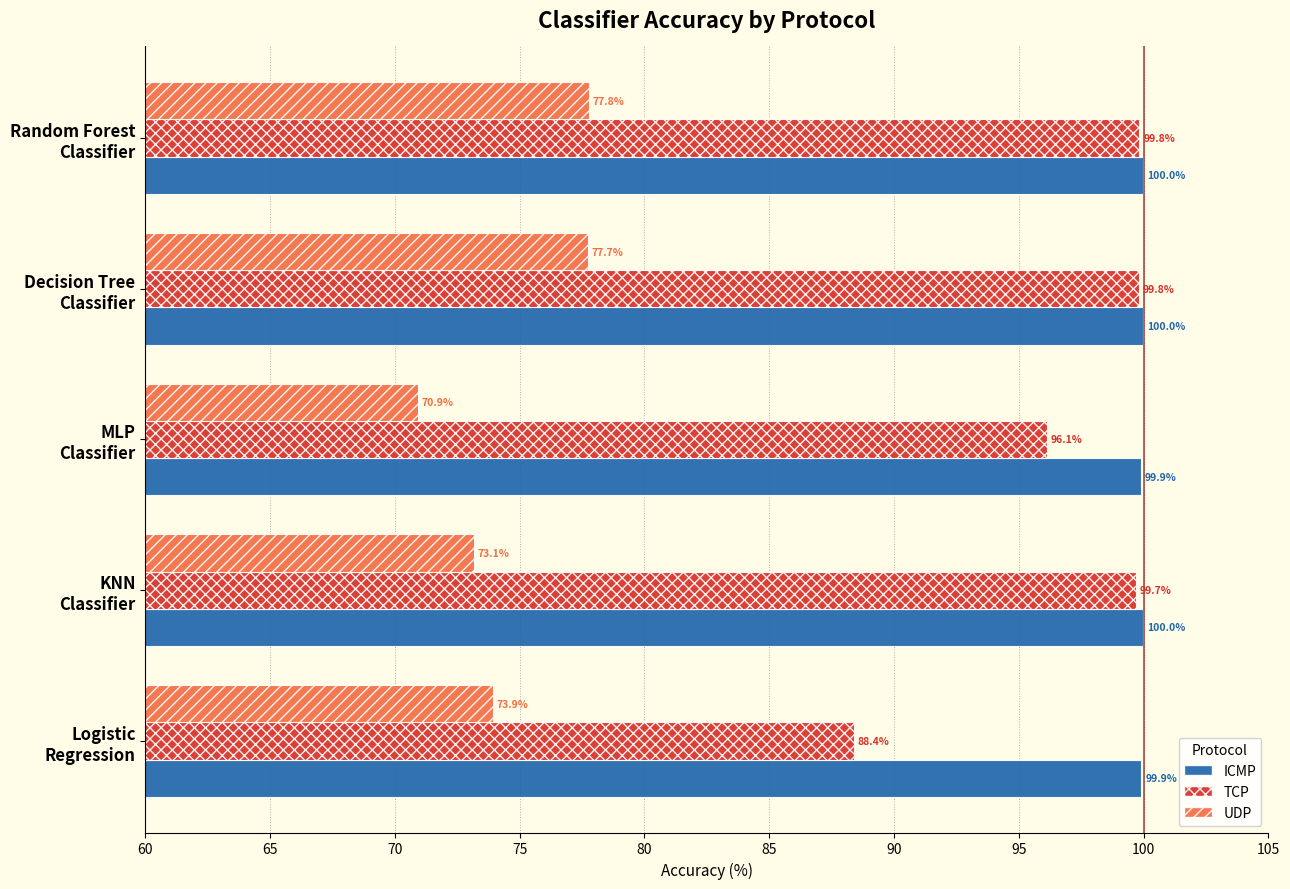

List the series in order of their peak value, highest first.

ICMP, TCP, UDP